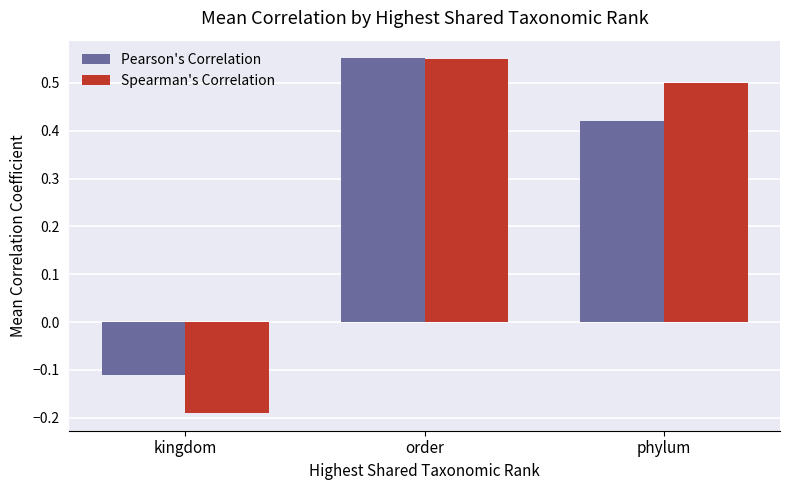

How many bars are there in each group?

2